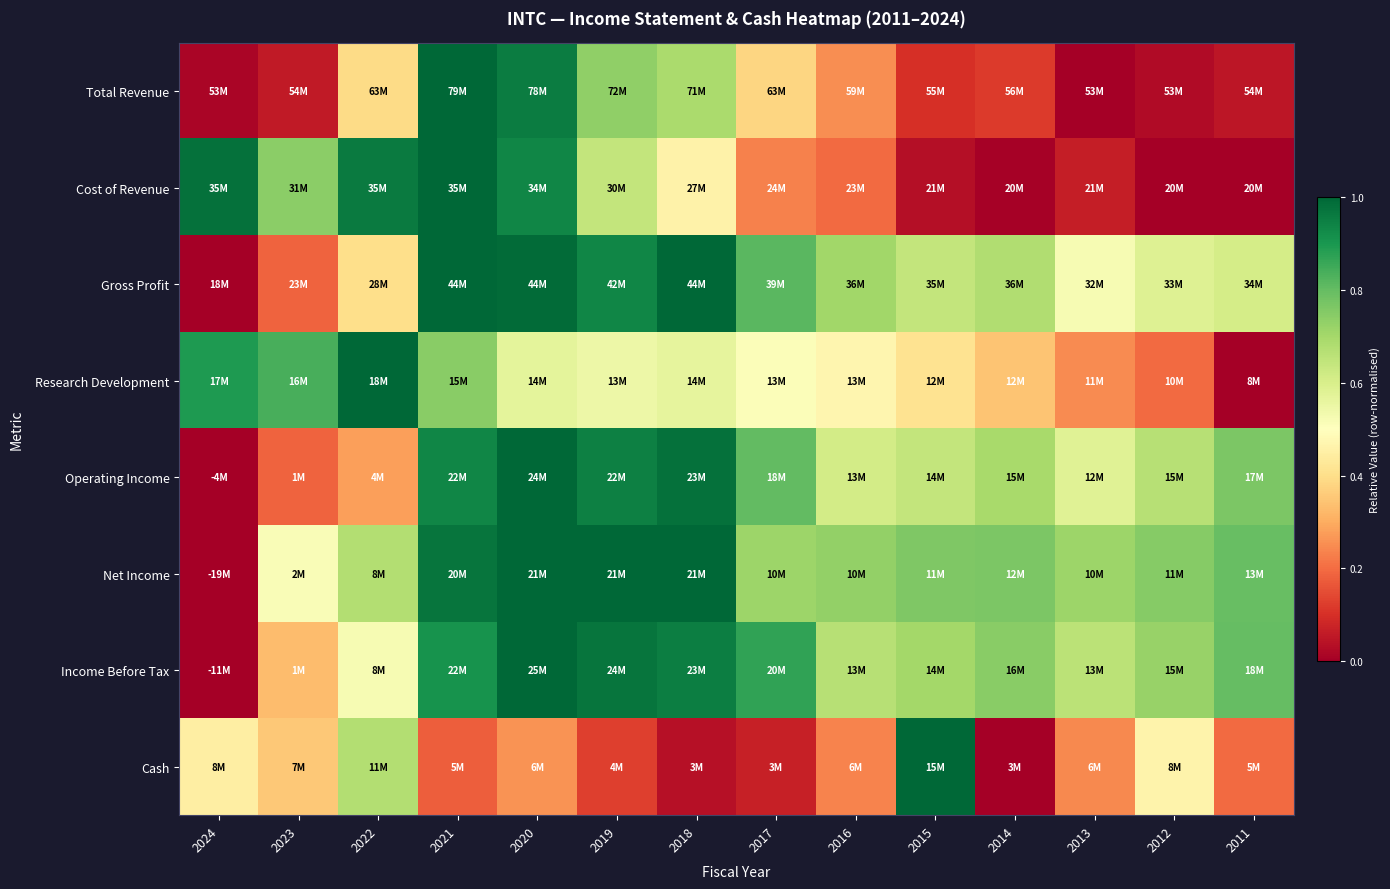

What is the difference between the highest and lowest values at 2016?

0.5